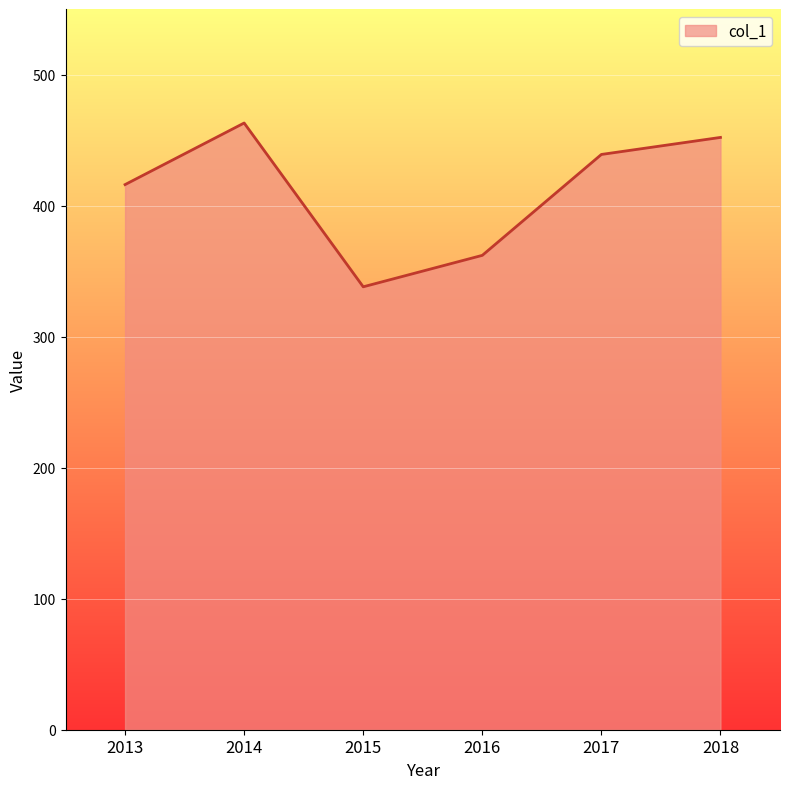

True or false: the data shows 503 at 2016.

False